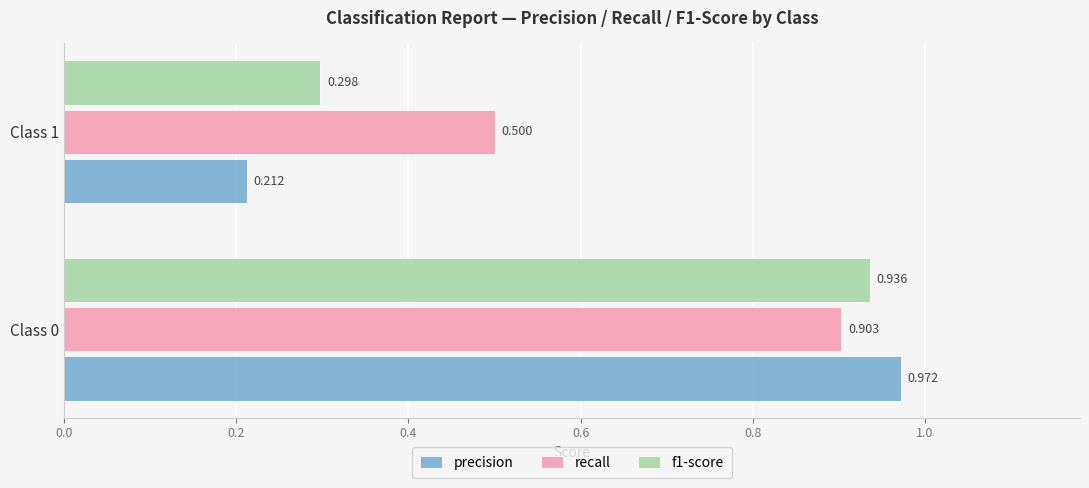

Is the value of f1-score at Class 1 greater than the value of precision at Class 0?

No